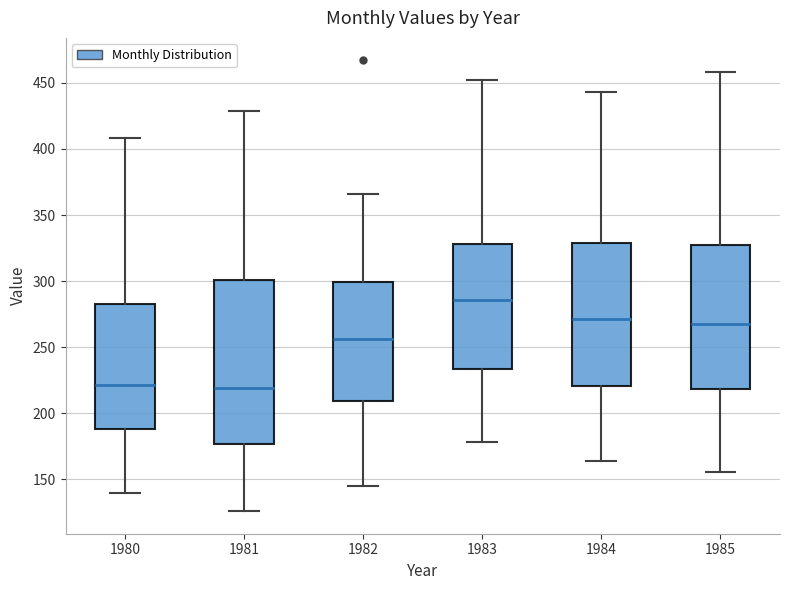

Where does the median line of the box at x = 1980 sit on the y-axis? The values are not printed on the chart, so give them approximately, as read against the axis.

220